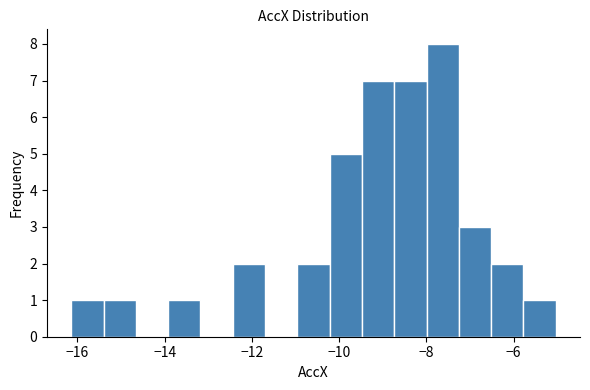

Around what value on the x-axis is the tallest bar? Give the approximate position of its centre, as read against the axis.

-7.6